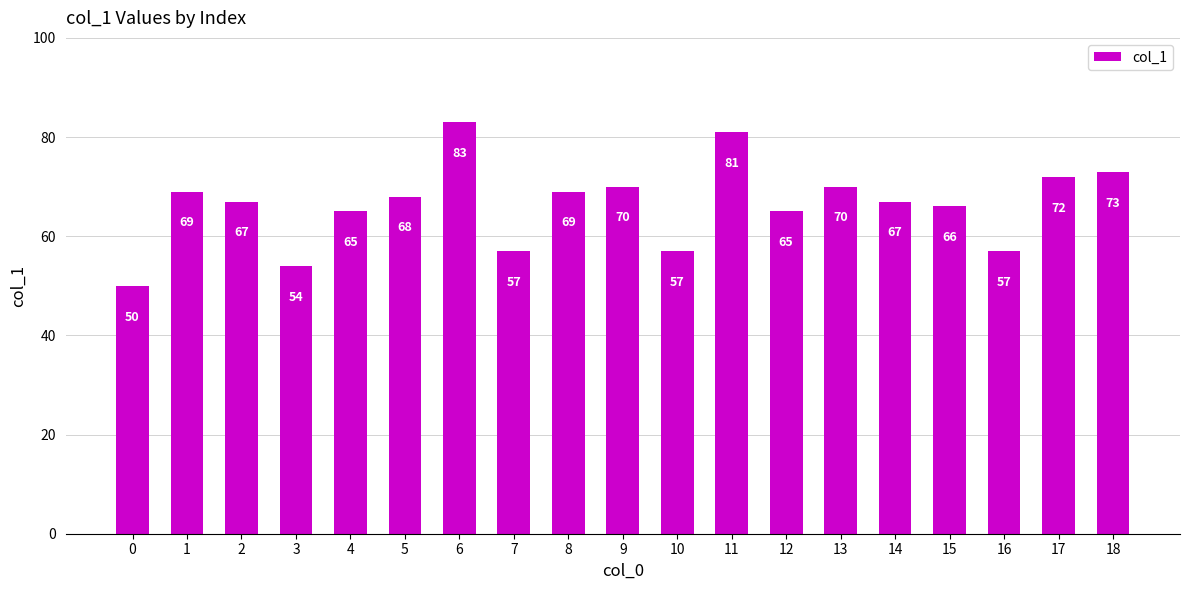

Reading left to right, extract all data points from this chart.

50	69	67	54	65	68	83	57	69	70	57	81	65	70	67	66	57	72	73